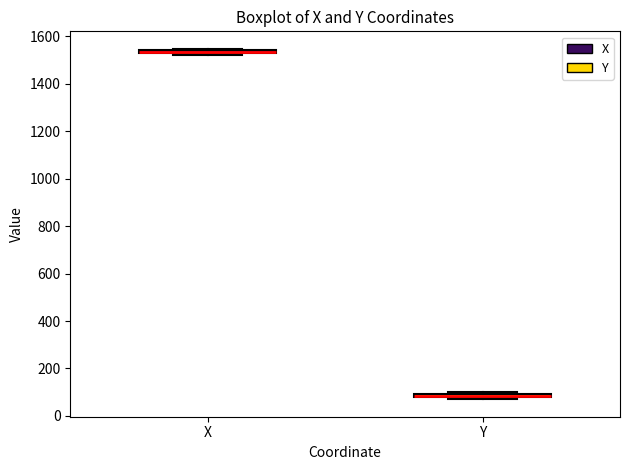

Where is the upper edge of the box for Y on the y-axis? The values are not printed on the chart, so give them approximately, as read against the axis.

100